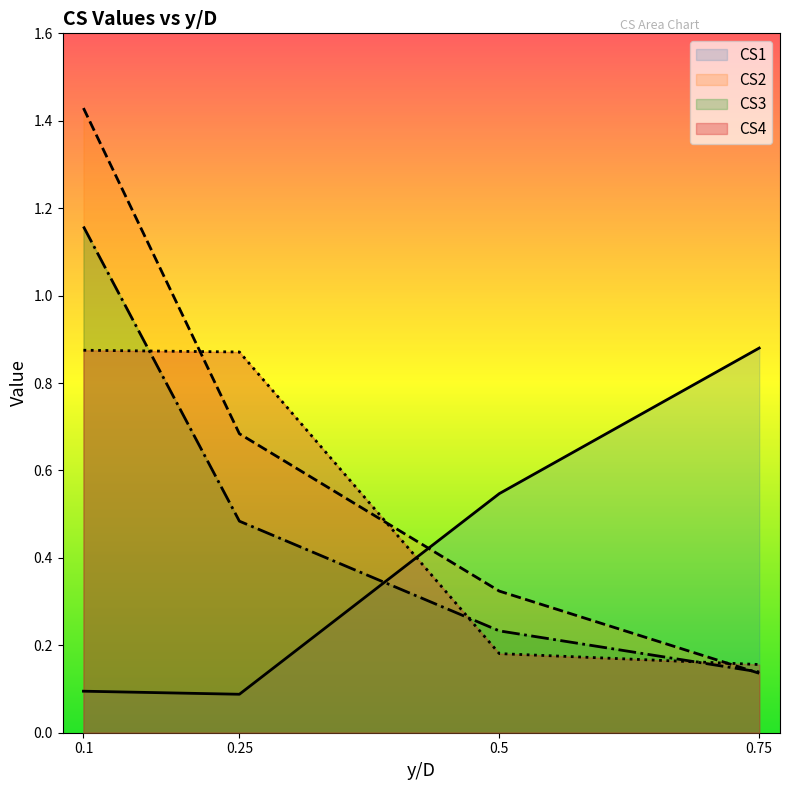

How many CS4 values are between 0 and 1?

4